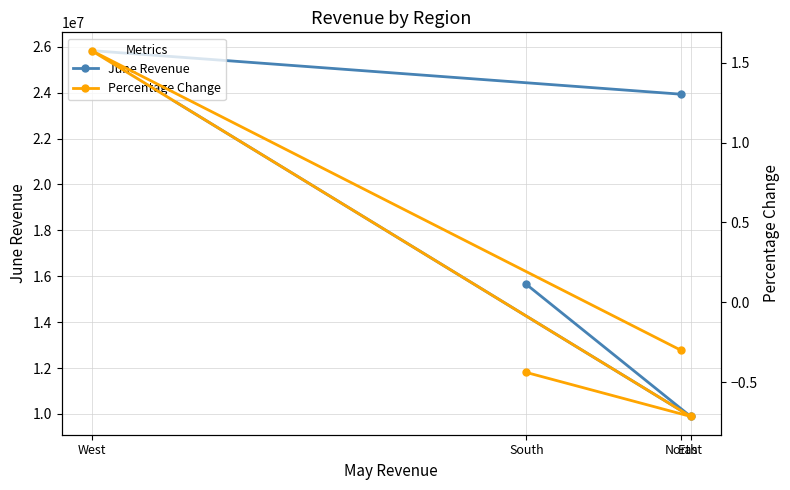

At which category does June Revenue reach its first local peak?

West